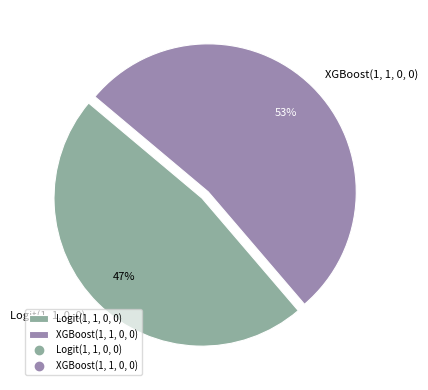

How many segments does this pie chart have?

2